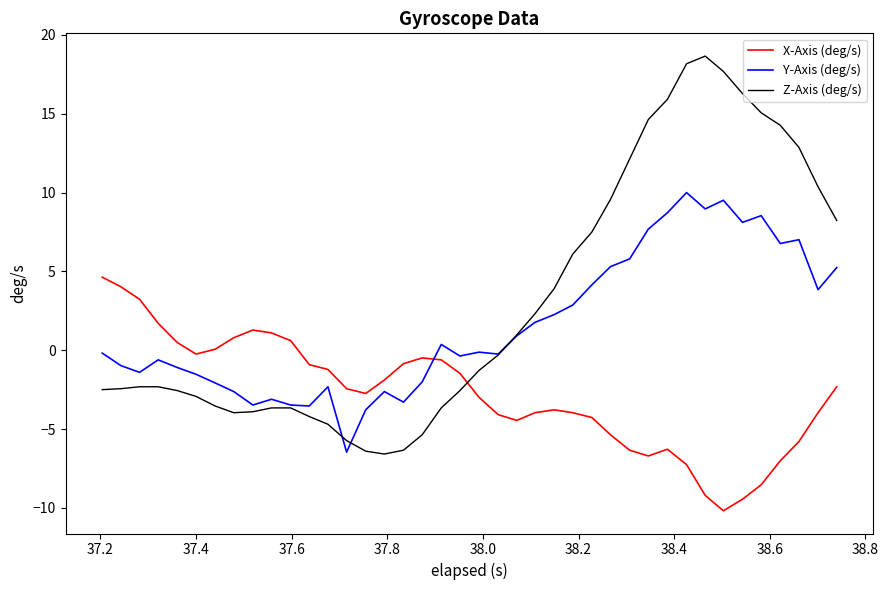

Which series has the largest total across all categories?

Z-Axis (deg/s)